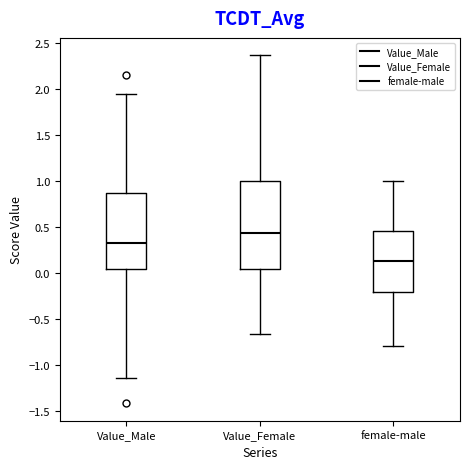

Which box has the highest median line?

Value_Female